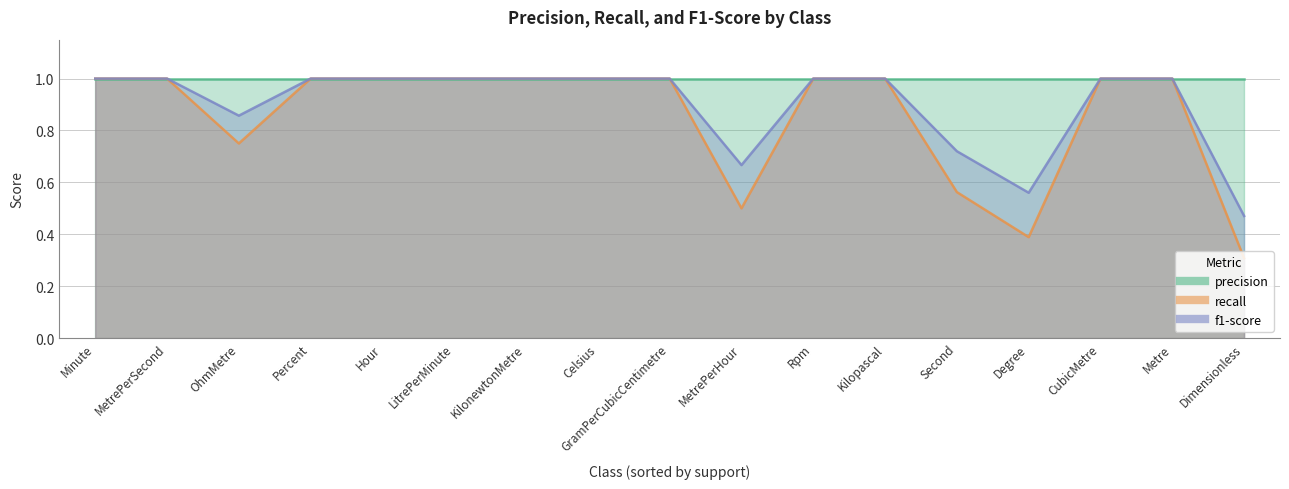

True or false: recall and precision cross at least once.

False